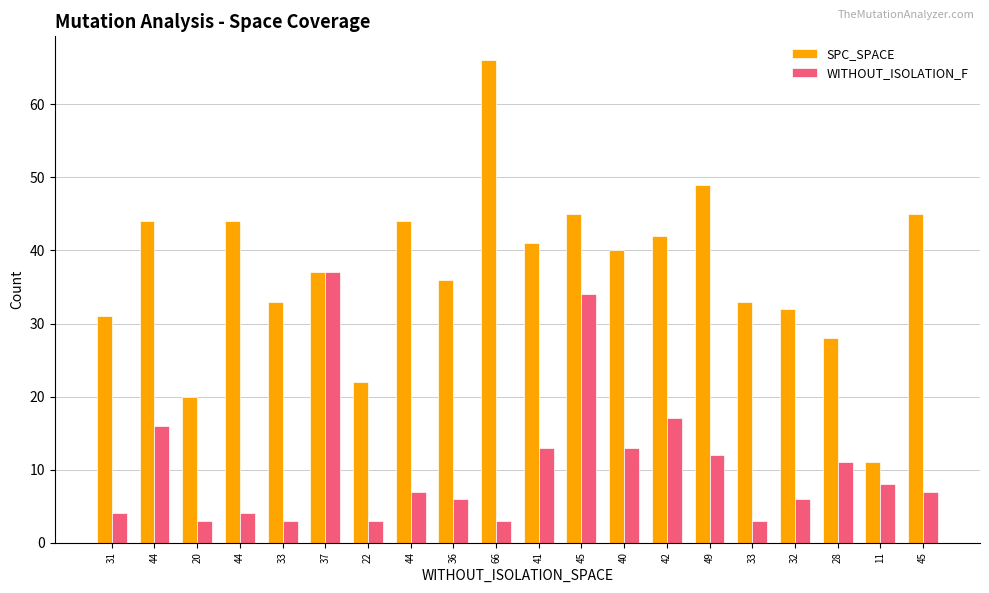

At how many categories does at least one series exceed 11?

19